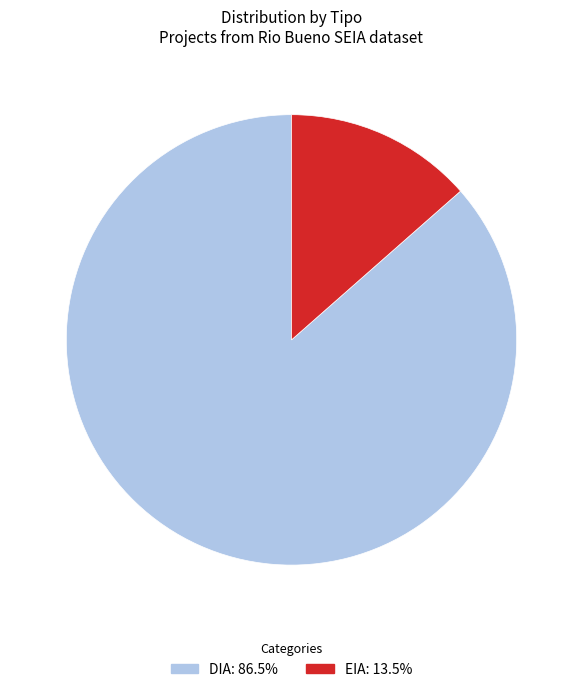

Between EIA and DIA, which is larger?

DIA